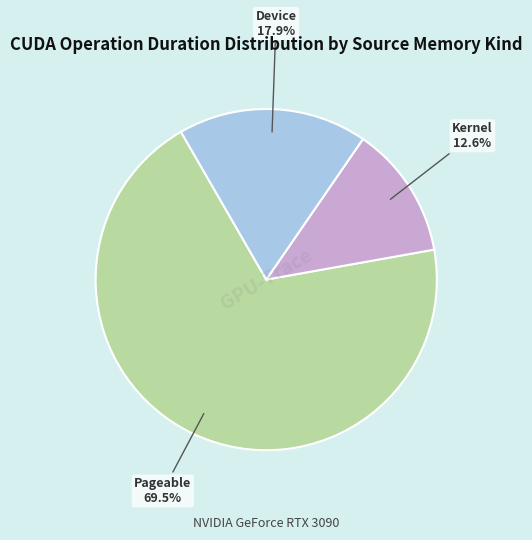

How many slices are in this pie chart?

3